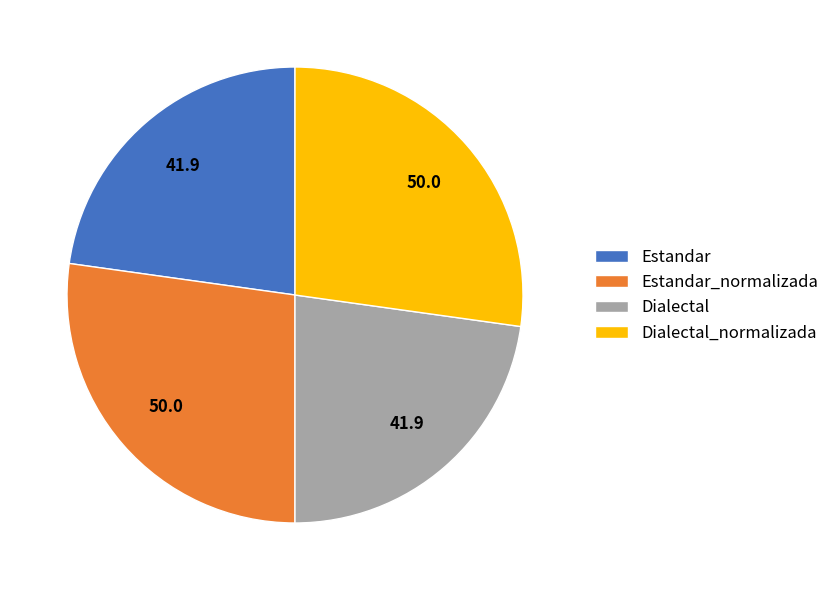

Is it true that Estandar is 8% of the pie?

False